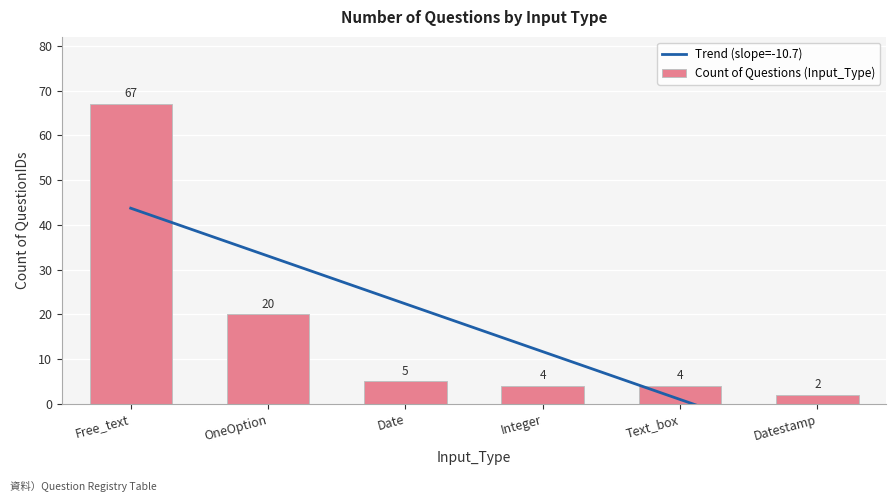

Reading left to right, extract all data points from this chart.

67	20	5	4	4	2